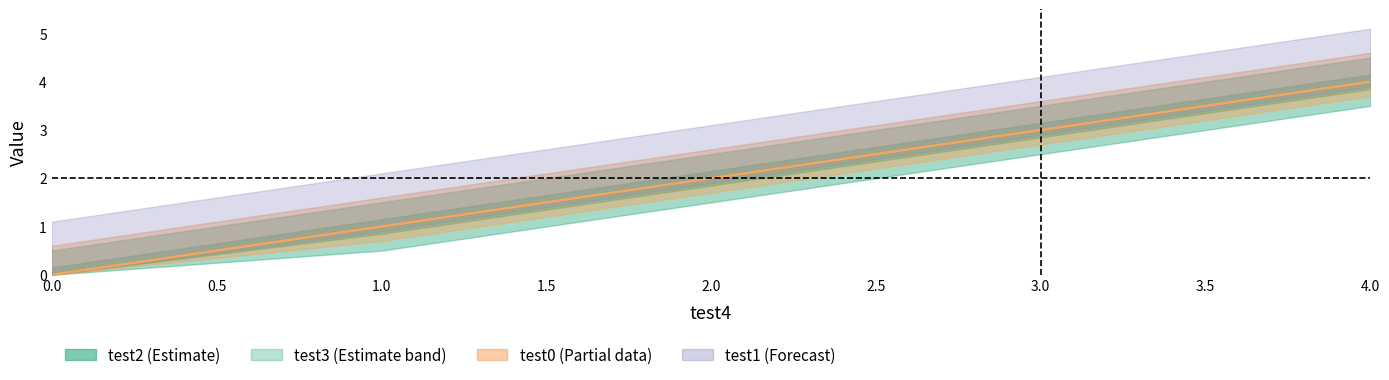

What is the difference between the maximum and minimum values in the test3 series?

4